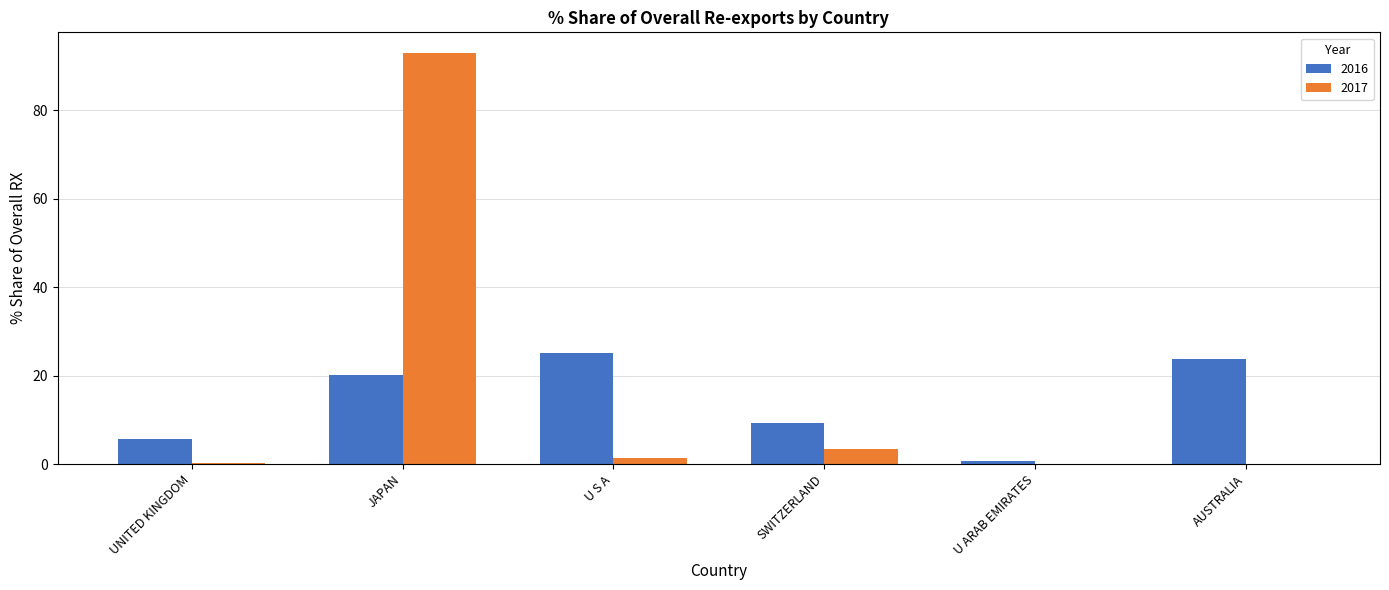

Read the 2017 value at U S A.

1.4